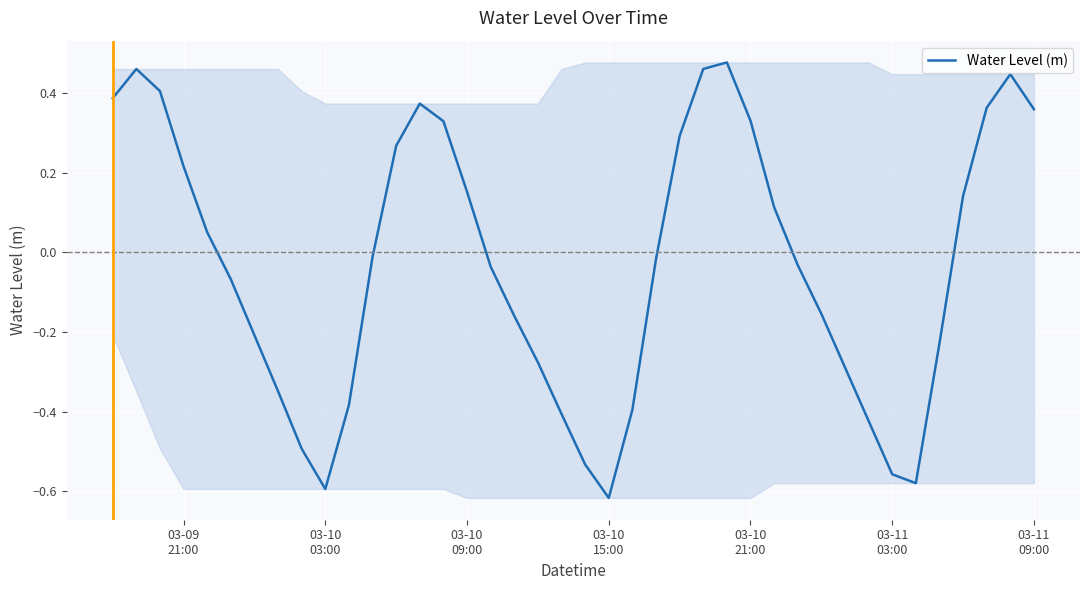

Reading left to right, list all the values displayed in this chart.

0.4	0.5	0.4	0.2	0.1	-0.1	-0.2	-0.3	-0.5	-0.6	-0.4	-0.0	0.3	0.4	0.3	0.2	-0.0	-0.2	-0.3	-0.4	-0.5	-0.6	-0.4	-0.0	0.3	0.5	0.5	0.3	0.1	-0.0	-0.2	-0.3	-0.4	-0.6	-0.6	-0.2	0.1	0.4	0.4	0.4